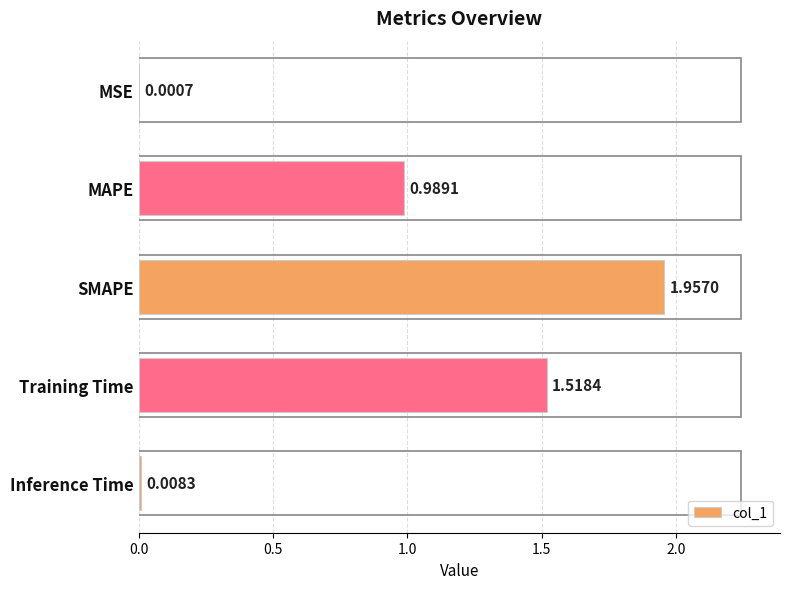

Where is the data nearest to the value 0?

MSE